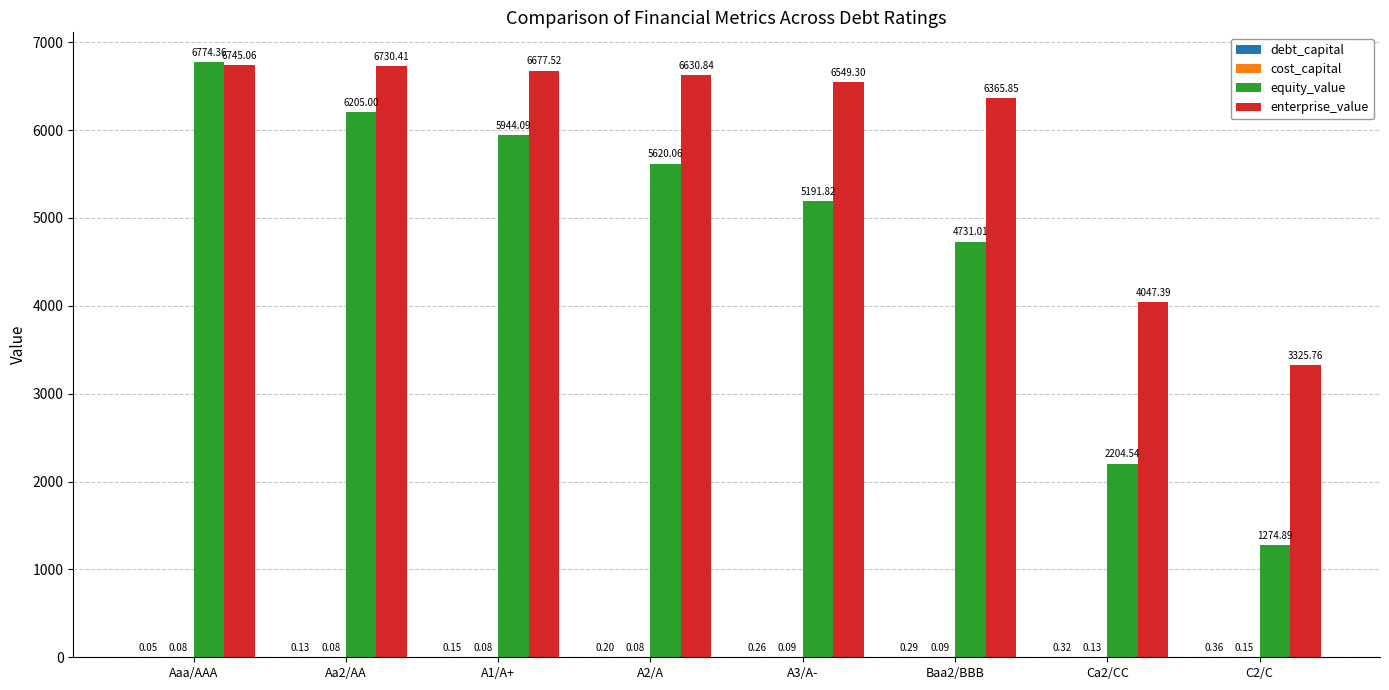

What is the sum of the enterprise_value values at C2/C and A1/A+?

10003.3